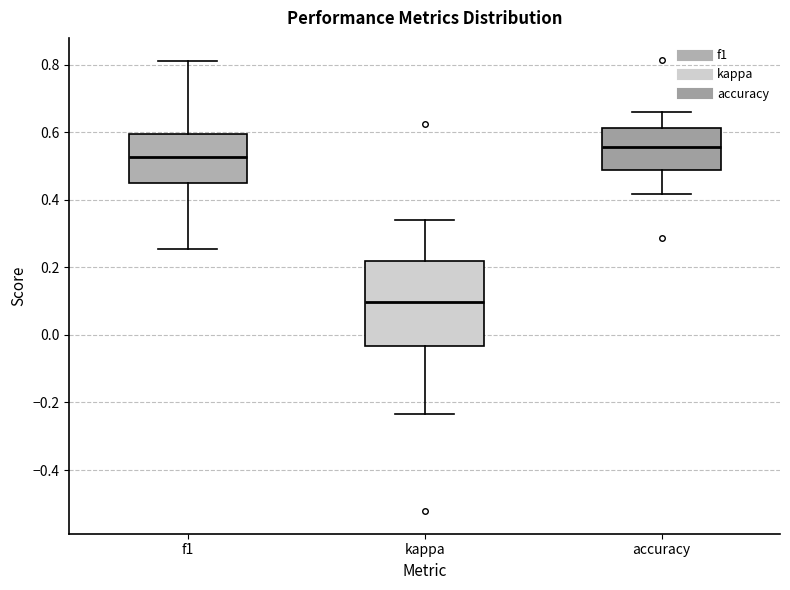

Where is the upper edge of the box for accuracy on the y-axis? The values are not printed on the chart, so give them approximately, as read against the axis.

0.62